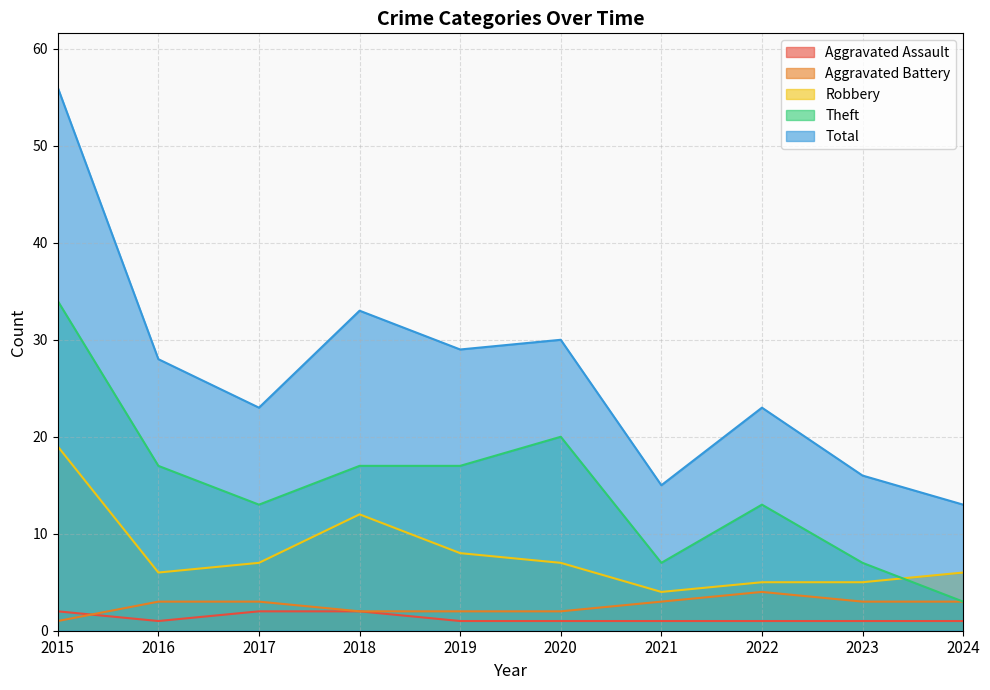

Is it true that Total equals 45 at 2019?

False